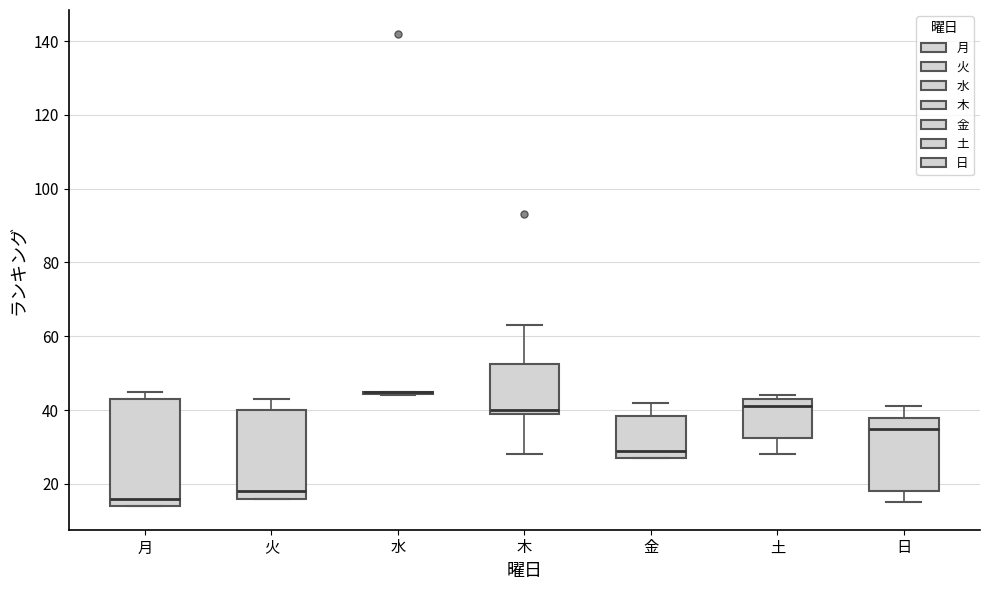

Reading left to right, transcribe this box plot: for each box, give where its median line is, the range the box spans, and where its two whiskers end, as read against the y-axis. The values are not printed on the chart, so give them approximately, as read against the axis.

月: median 16, box 14 to 44, whiskers 14 to 46
火: median 18, box 16 to 40, whiskers 16 to 44
水: box collapsed to a line at 46, whiskers 44 to 46
木: median 40 (just above the box's lower edge), box 40 to 52, whiskers 28 to 64
金: median 30, box 28 to 38, whiskers 28 to 42
土: median 42, box 32 to 44, whiskers 28 to 44 (just above the box's upper edge)
日: median 36, box 18 to 38, whiskers 16 to 42